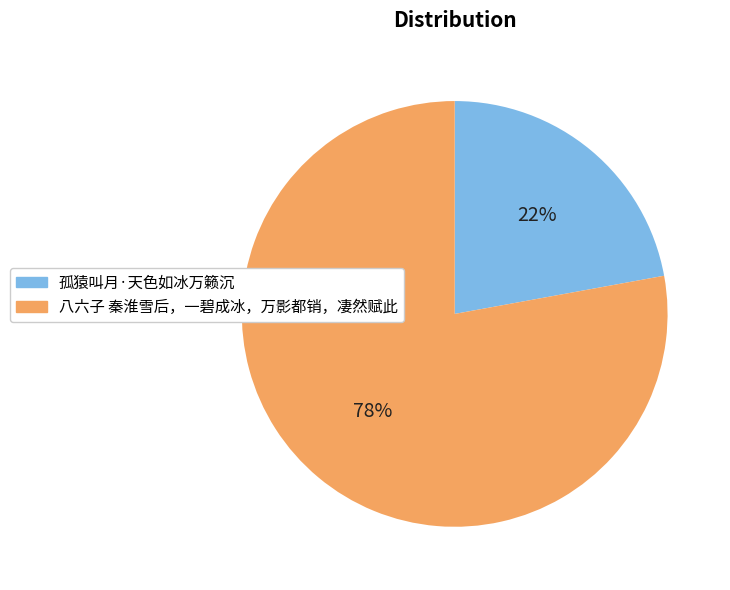

How many slices are in this pie chart?

2